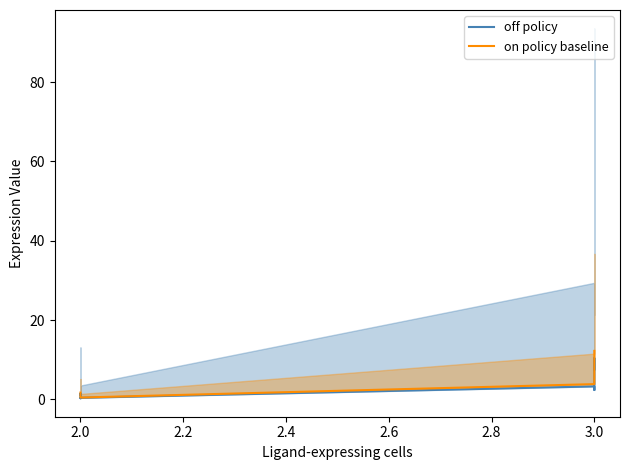

What are all the series names shown in the legend?

off policy, on policy baseline